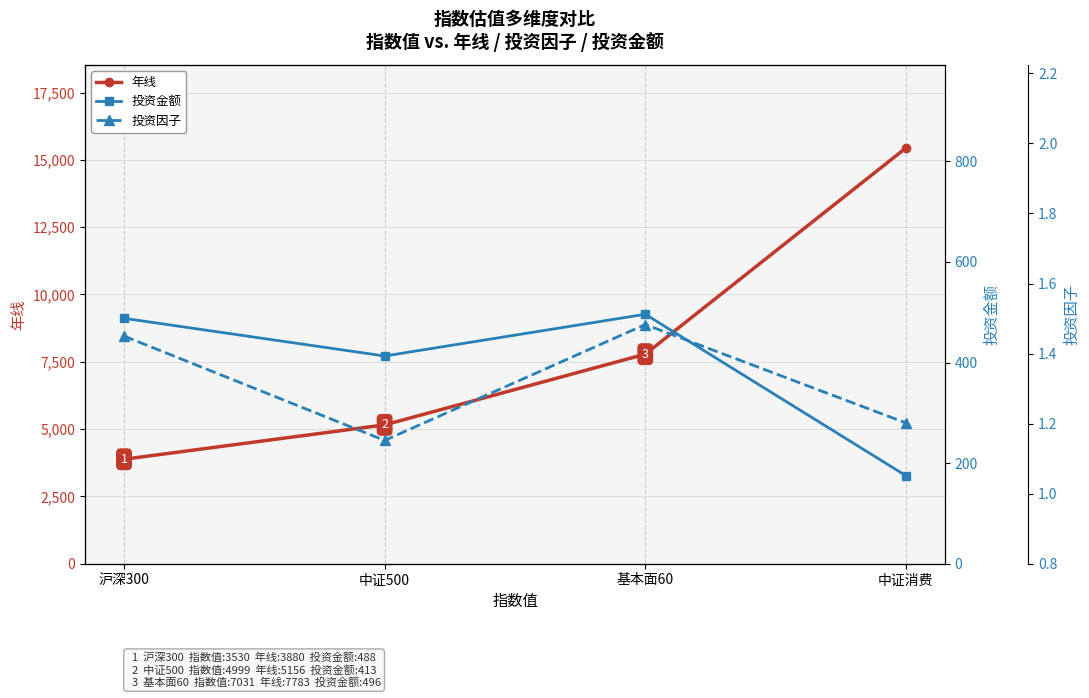

Reading left to right, transcribe all the data shown in this chart.

年线: 3880.0	5156.0	7783.0	15441.0
投资金额: 488.0	413.0	496.0	175.0
投资因子: 1.4	1.2	1.5	1.2